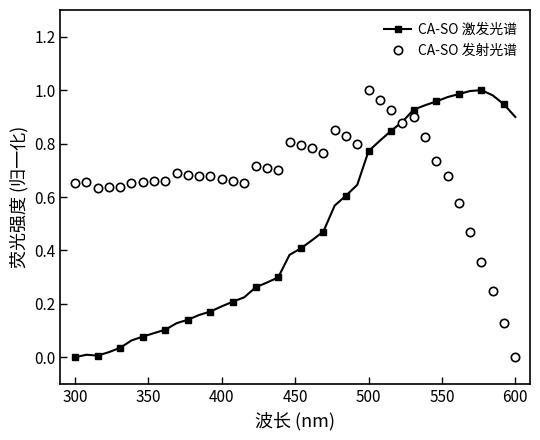

Rank the series by their average value, from lowest to highest.

CA-SO 激发光谱, CA-SO 发射光谱